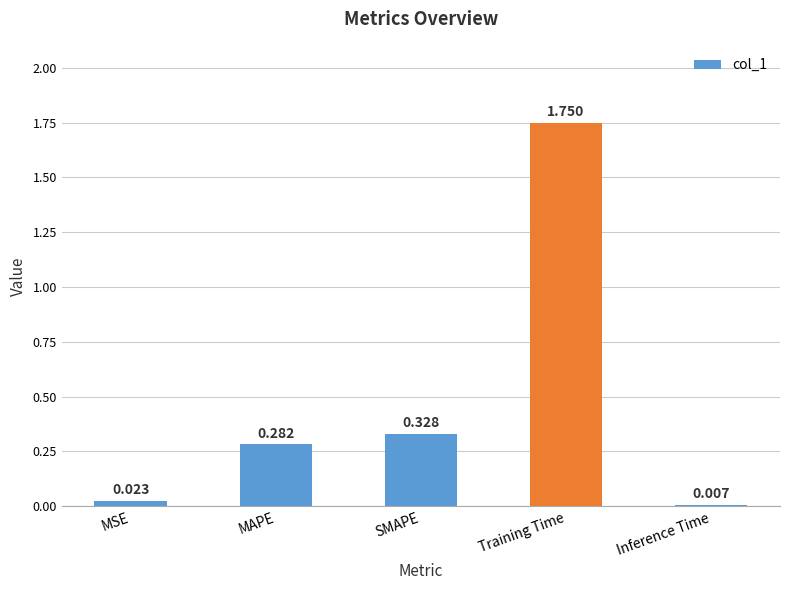

Where is the data nearest to the value 0?

Inference Time